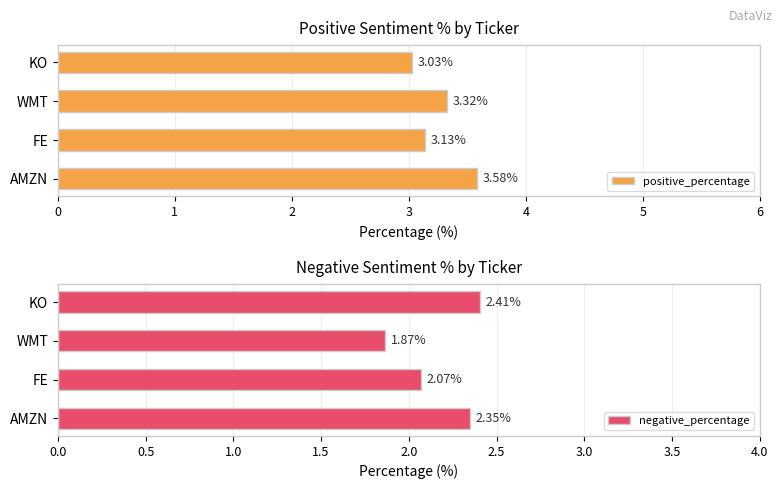

What is the maximum value for positive_percentage?

3.6